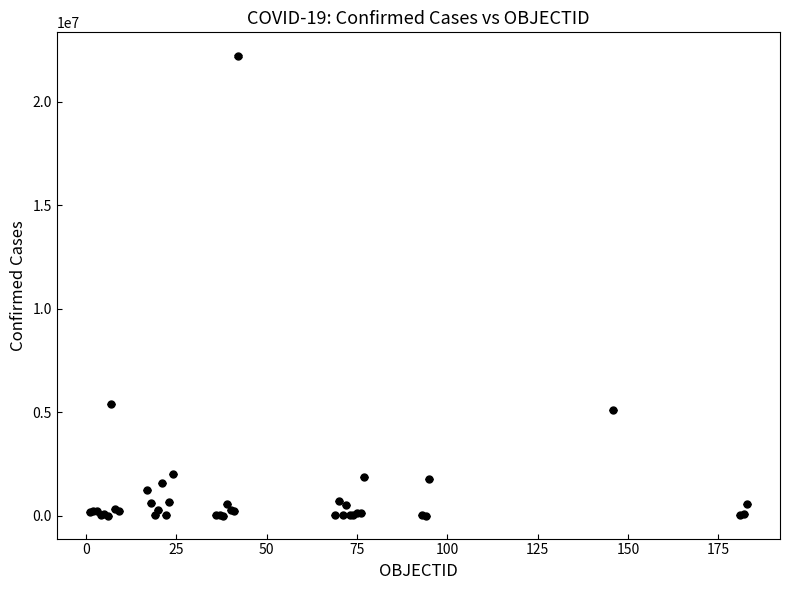

What is the difference between the maximum and minimum values?

22198565